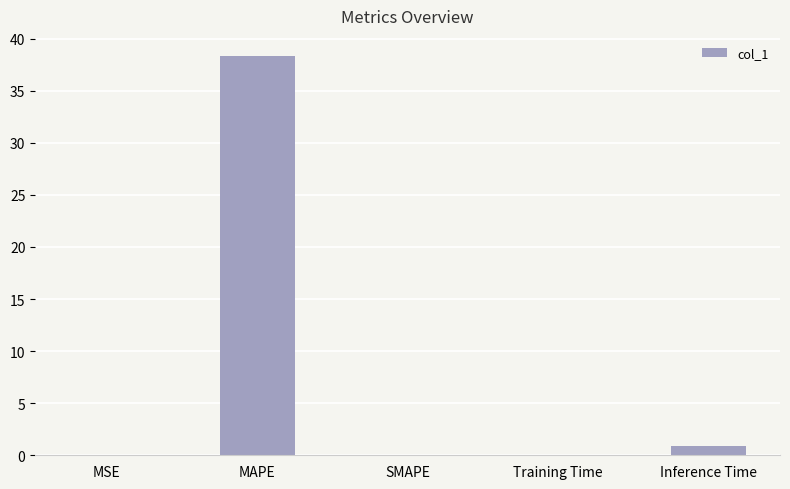

Is it true that the value at Inference Time is 0.9?

True